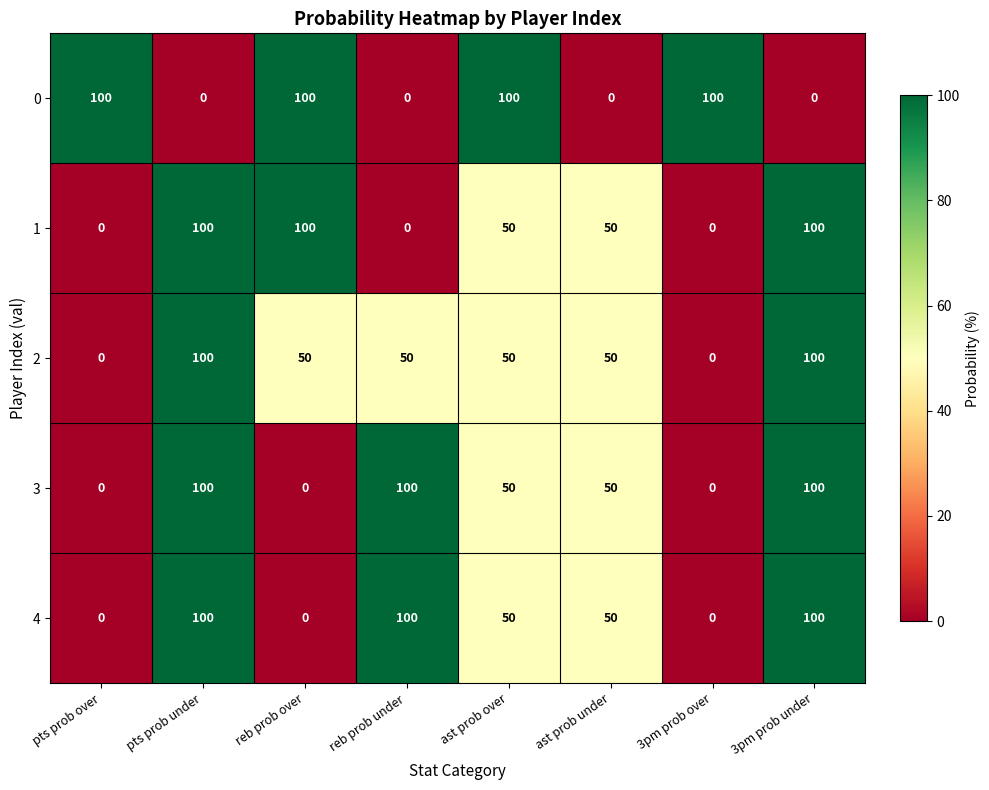

At how many categories does at least one series exceed 70?

7